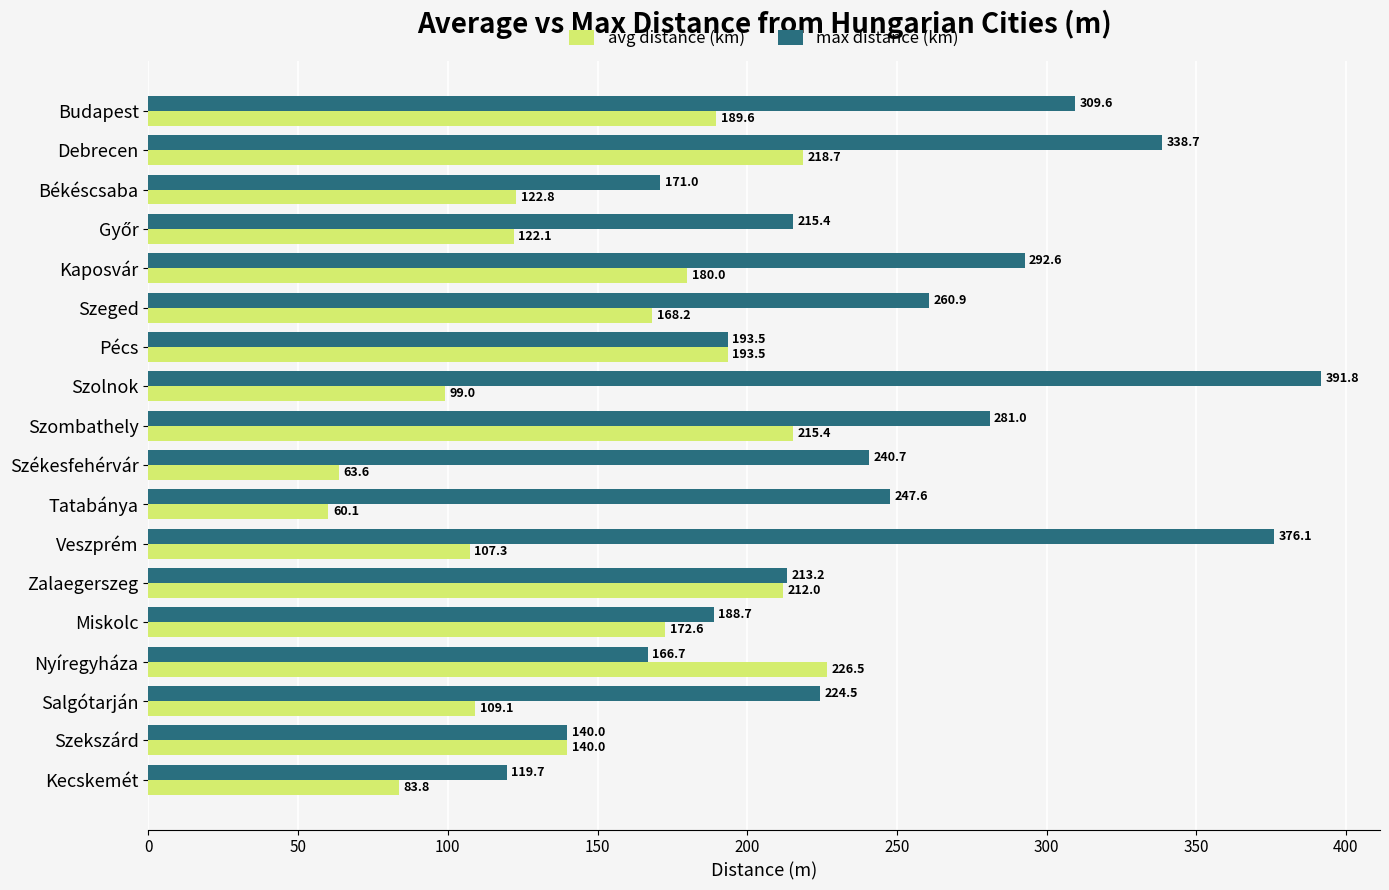

Which series has the widest spread of values?

max distance (km)